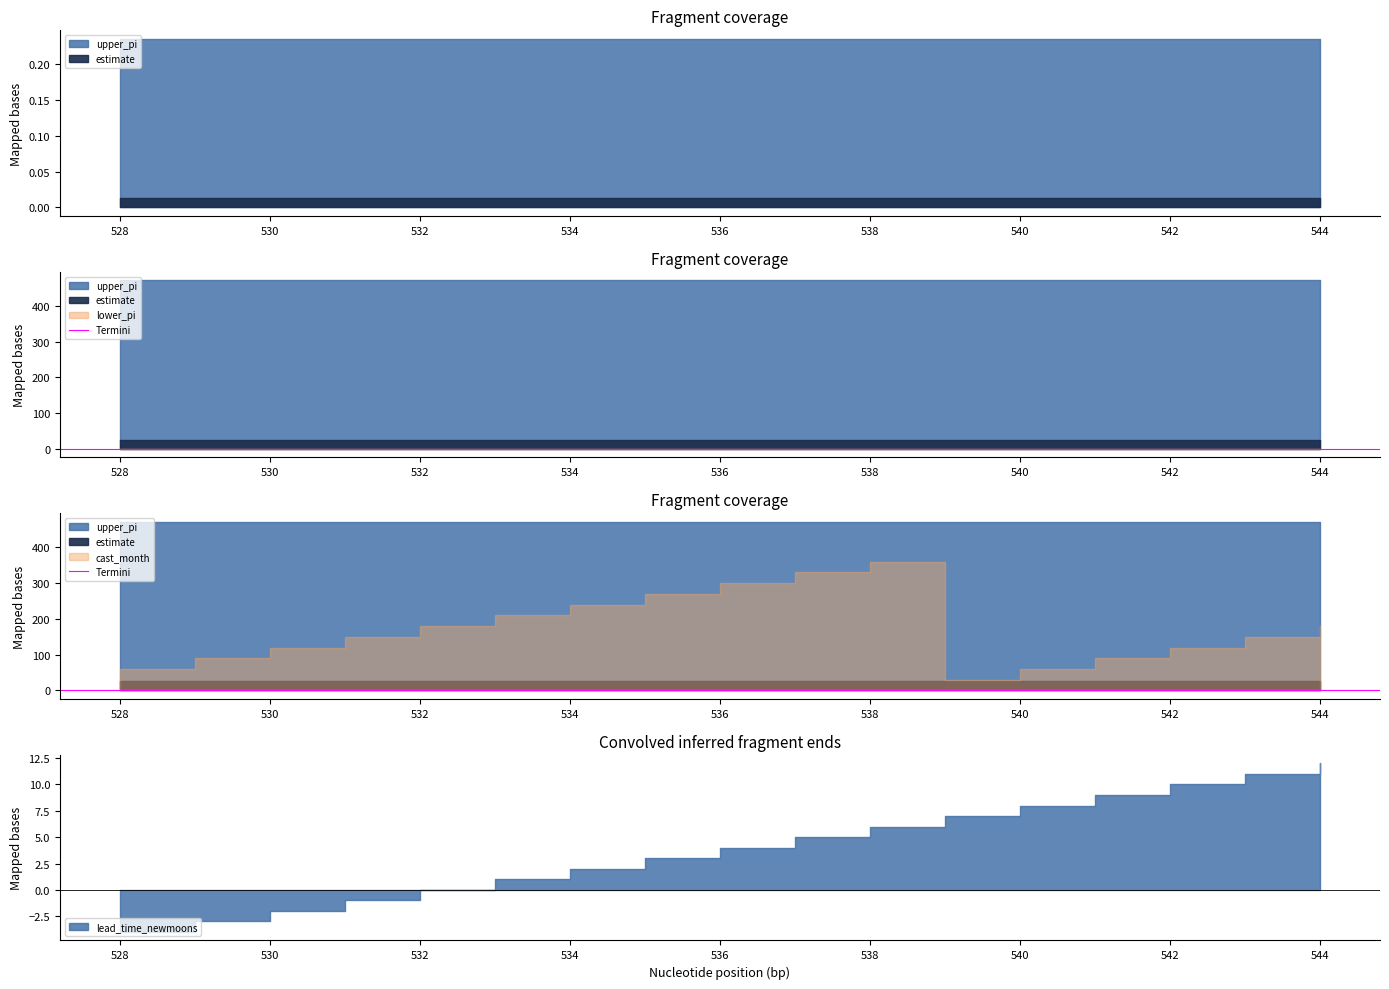

Is it true that upper_pi equals 0.1 at 538?

False